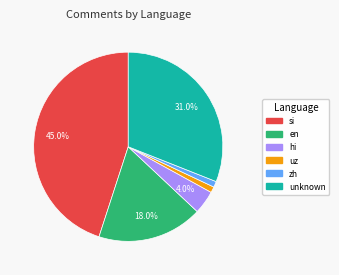

Count the number of slices in the pie.

6